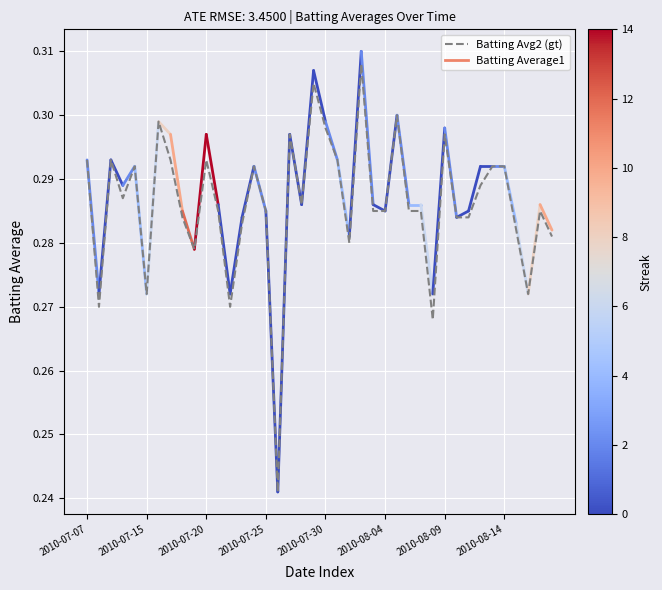

How many categories are shown in the chart?

40